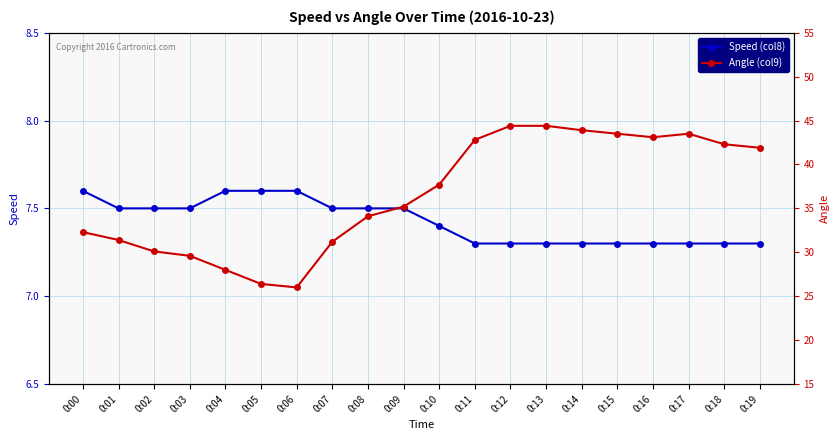

Reading left to right, transcribe all the data shown in this chart.

Speed (col8): 0:00=7.6	0:01=7.5	0:02=7.5	0:03=7.5	0:04=7.6	0:05=7.6	0:06=7.6	0:07=7.5	0:08=7.5	0:09=7.5	0:10=7.4	0:11=7.3	0:12=7.3	0:13=7.3	0:14=7.3	0:15=7.3	0:16=7.3	0:17=7.3	0:18=7.3	0:19=7.3
Angle (col9): 0:00=32.3	0:01=31.4	0:02=30.1	0:03=29.6	0:04=28.0	0:05=26.4	0:06=26.0	0:07=31.2	0:08=34.1	0:09=35.2	0:10=37.7	0:11=42.8	0:12=44.4	0:13=44.4	0:14=43.9	0:15=43.5	0:16=43.1	0:17=43.5	0:18=42.3	0:19=41.9